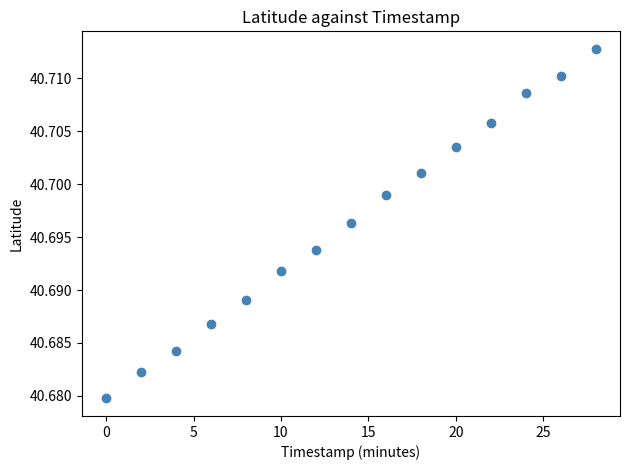

What is the range of X values (max minus min)?

28.0